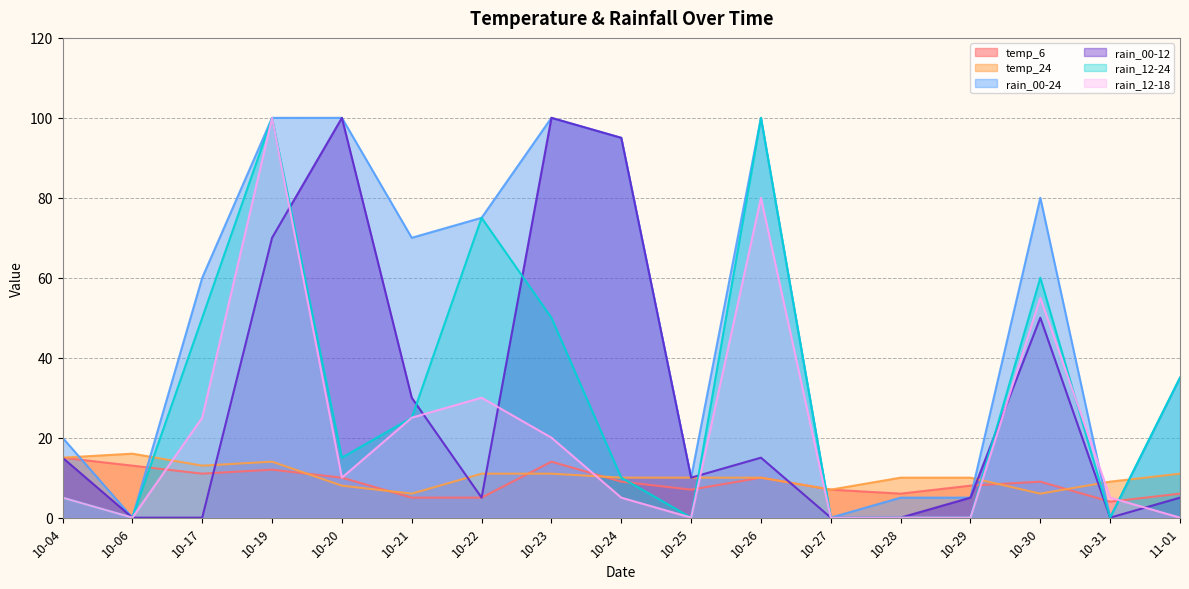

What are all the series names shown in the legend?

temp_6, temp_24, rain_00-24, rain_00-12, rain_12-24, rain_12-18